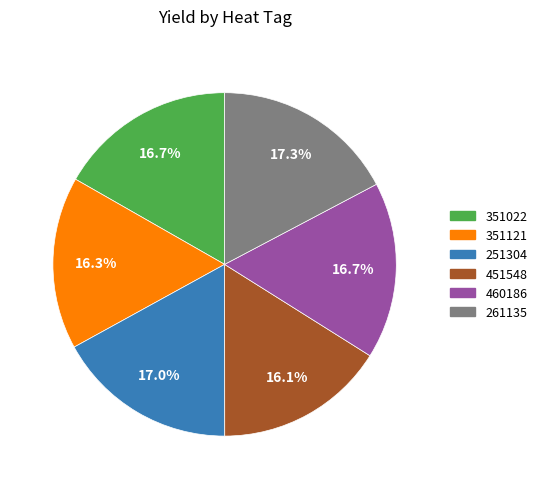

Is there any slice that represents more than half of the pie?

No